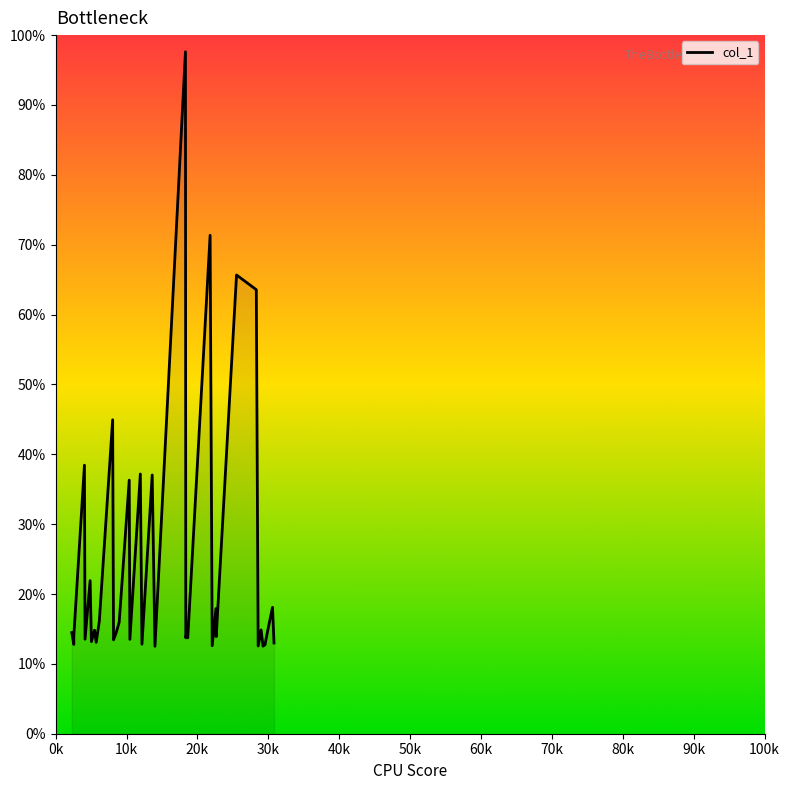

The value at 22602.1 is 17.9. True or false?

True